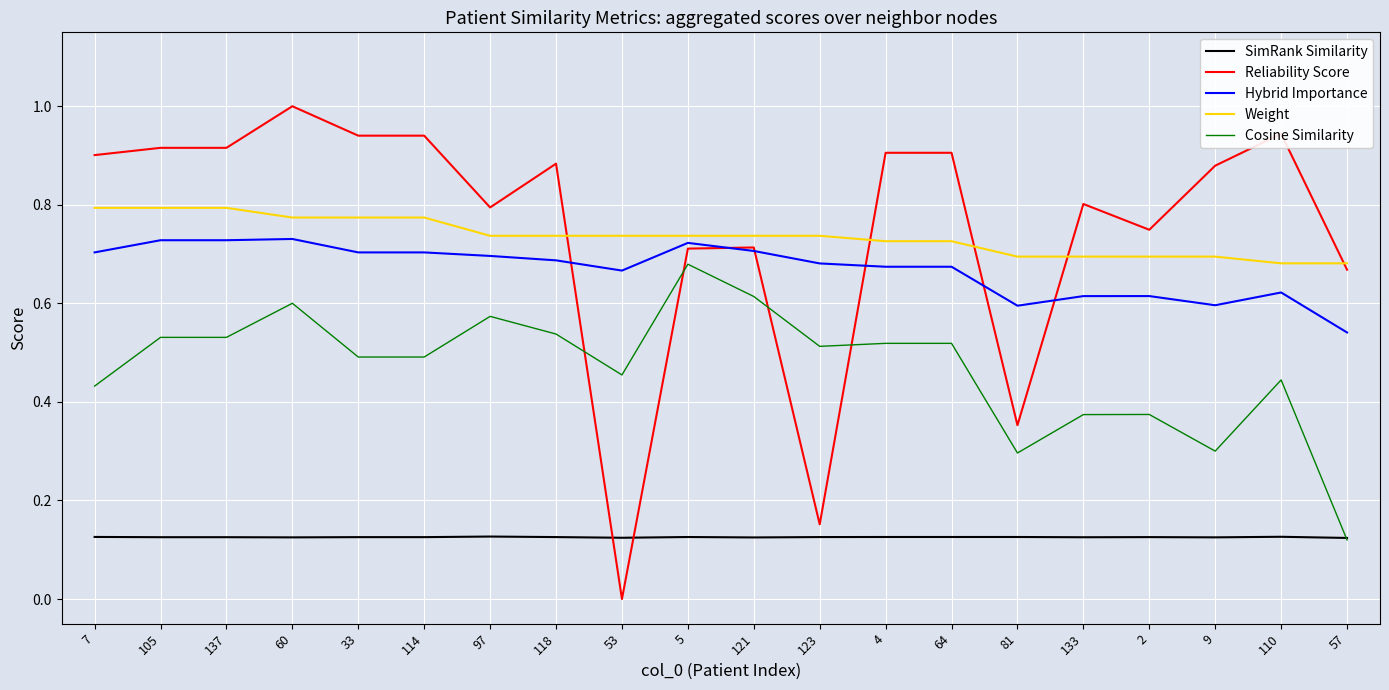

List the series in order of their peak value, lowest first.

SimRank Similarity, Cosine Similarity, Hybrid Importance, Weight, Reliability Score